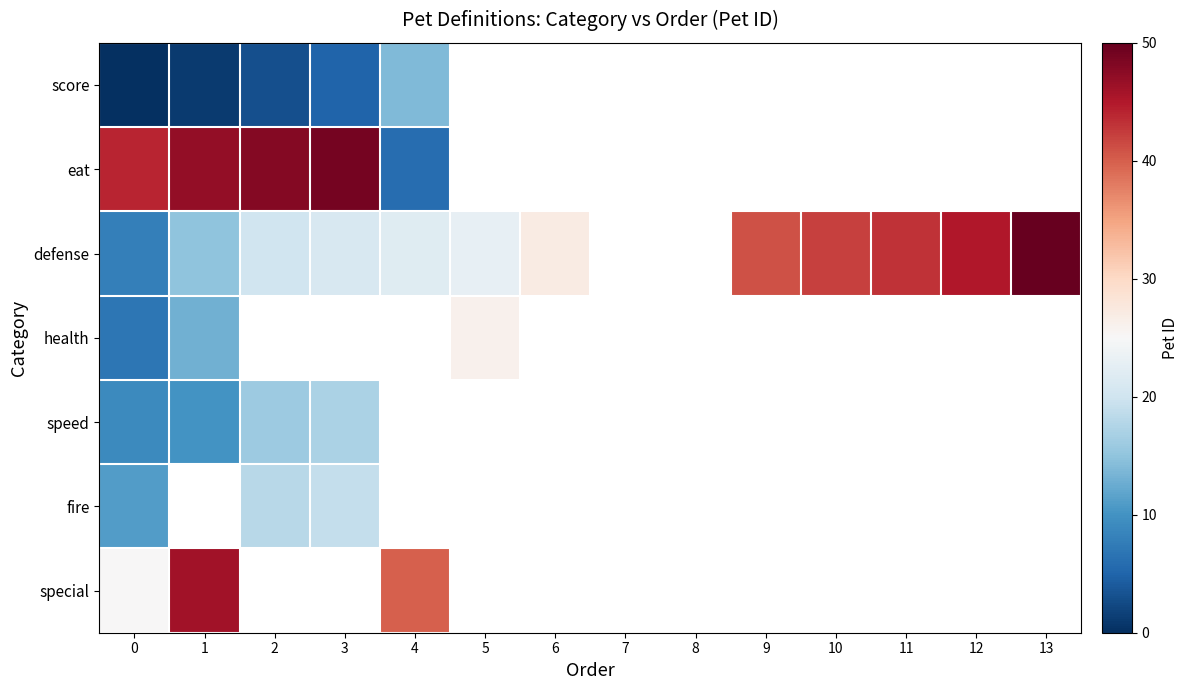

Which series has the largest range (max minus min)?

eat